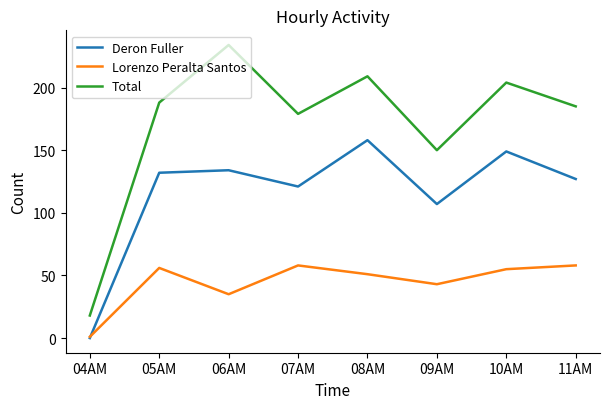

What value does the Lorenzo Peralta Santos series have at 09AM, to the nearest 10?

40